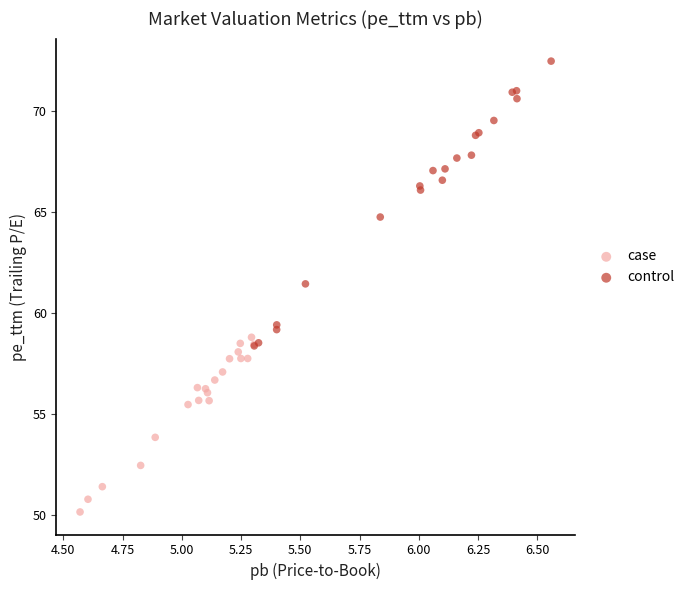

Which series contains the lowest Y value?

case